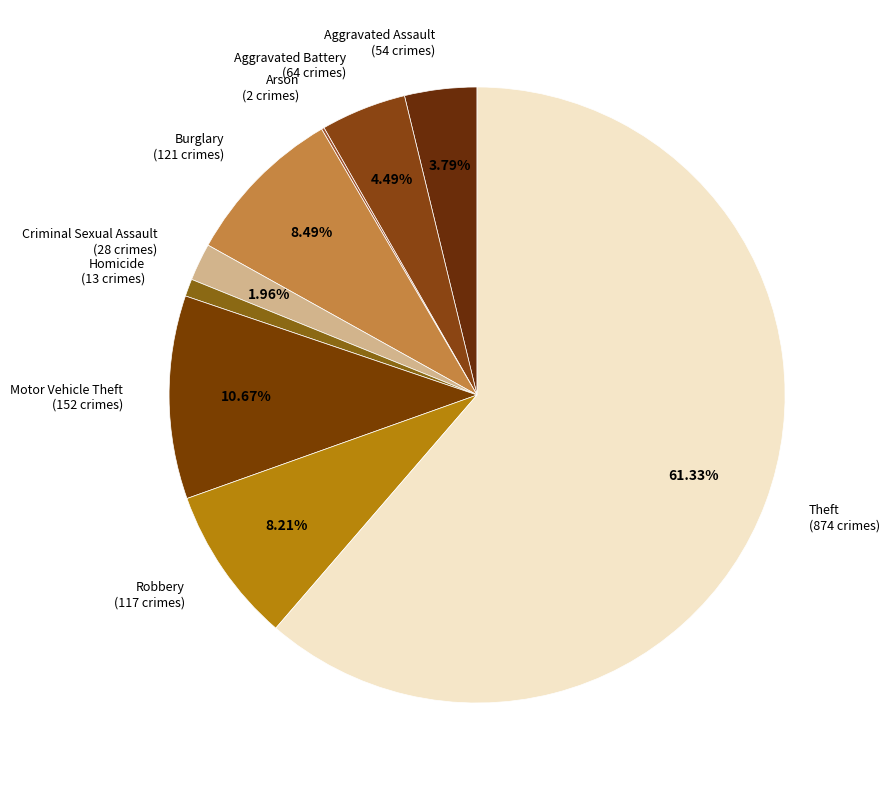

What is the ratio of the value at Motor Vehicle Theft to the value at Robbery?

1.3